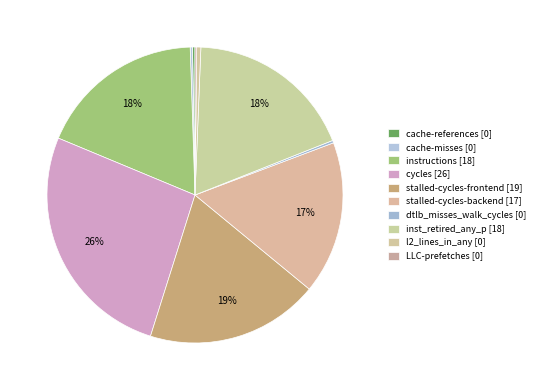

What portion of the pie excludes stalled-cycles-frontend?

81.1%